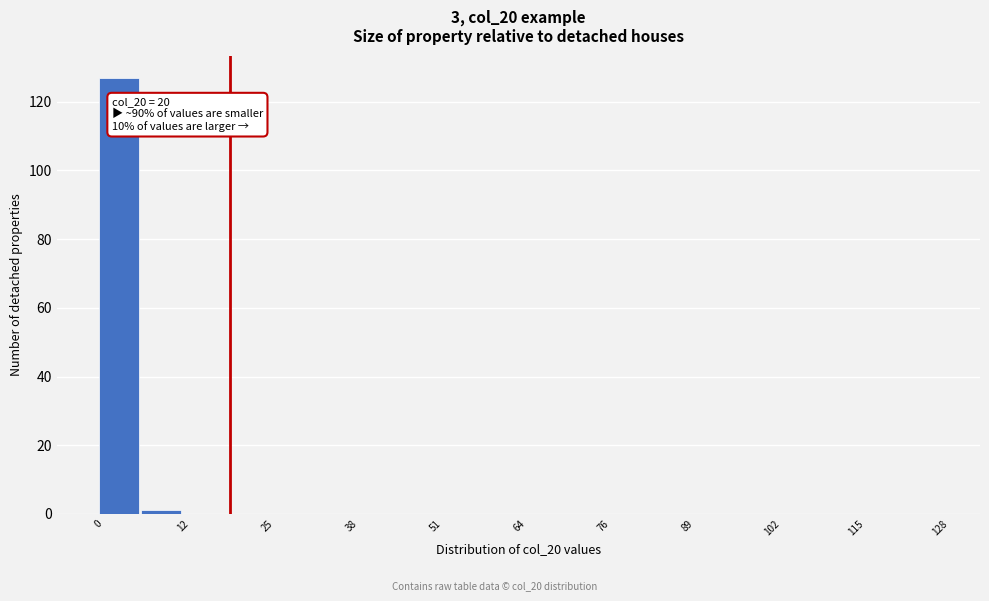

Read against the x-axis, roughly where is the centre of the tallest bar?

4